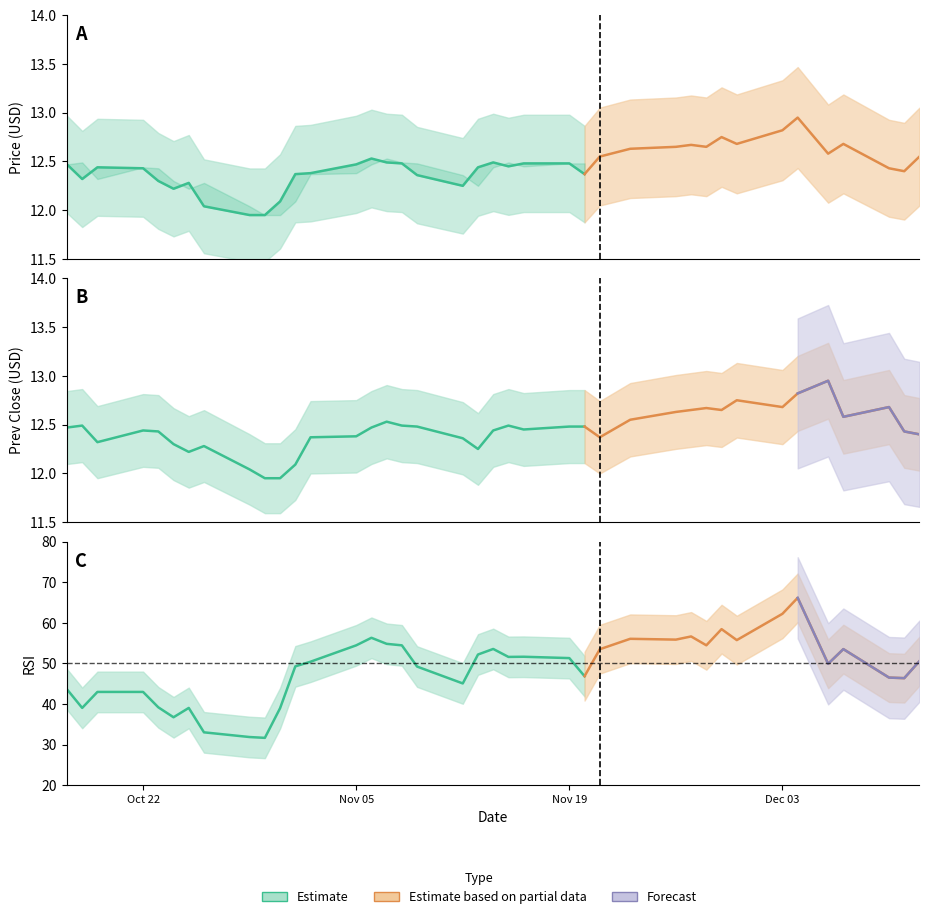

How many interior local peaks does the price series have?

8